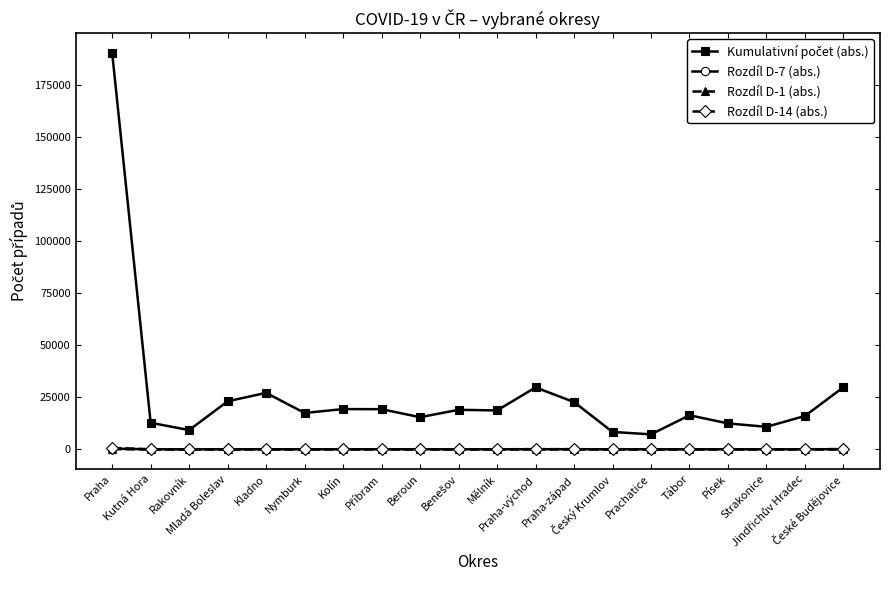

True or false: Rozdíl D-1 (abs.) has more than 2 interior local peaks.

True